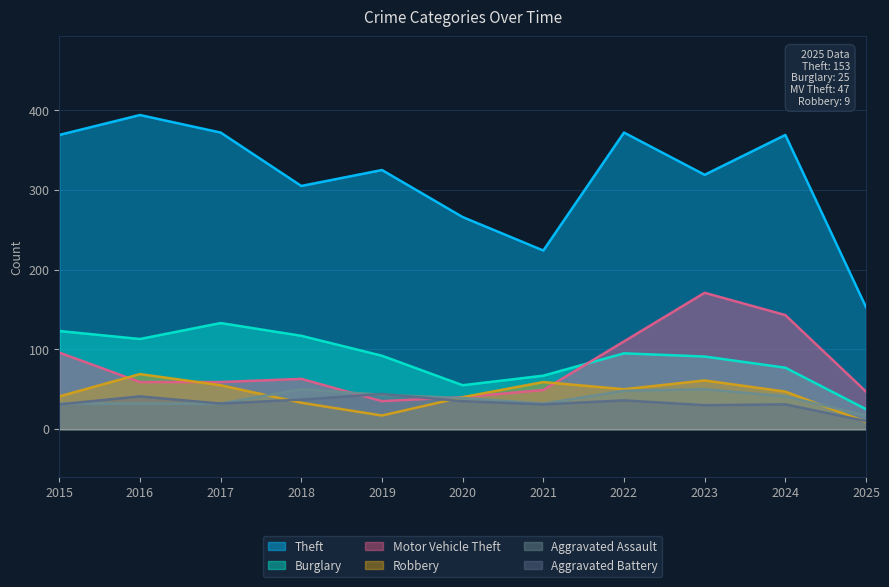

Which series has the largest range (max minus min)?

Theft